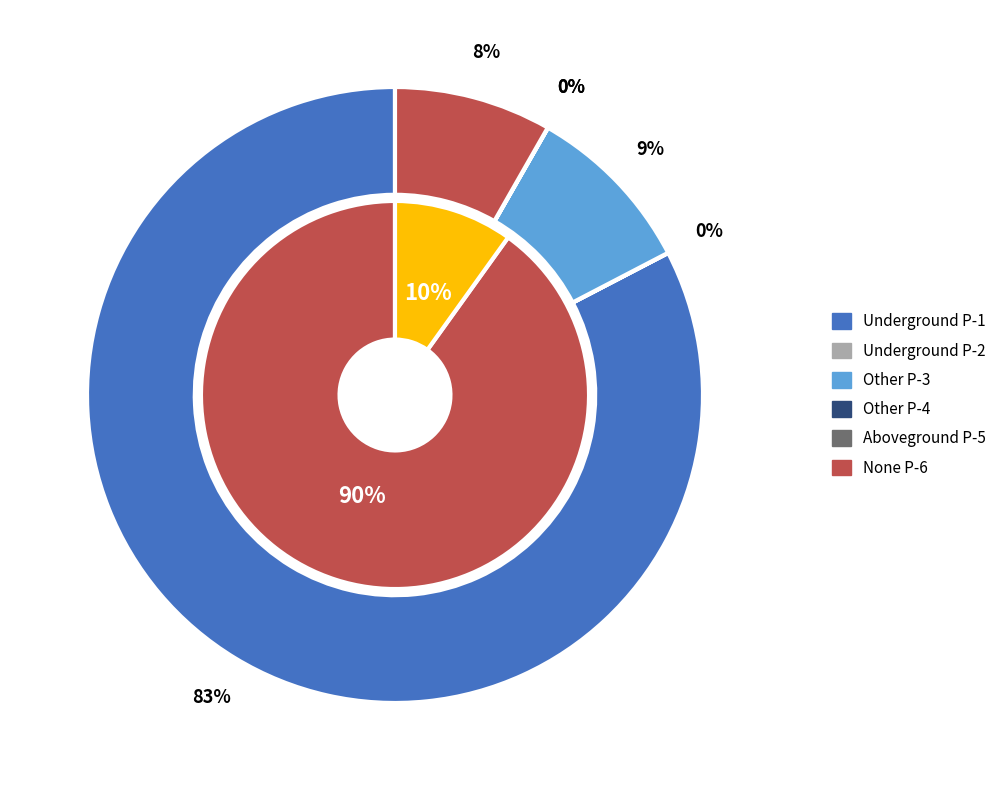

How many segments does this pie chart have?

7